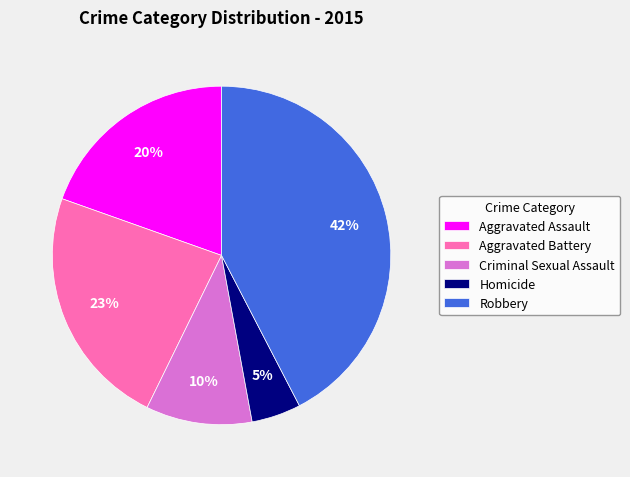

Is the sum of Homicide and Robbery greater than half?

No